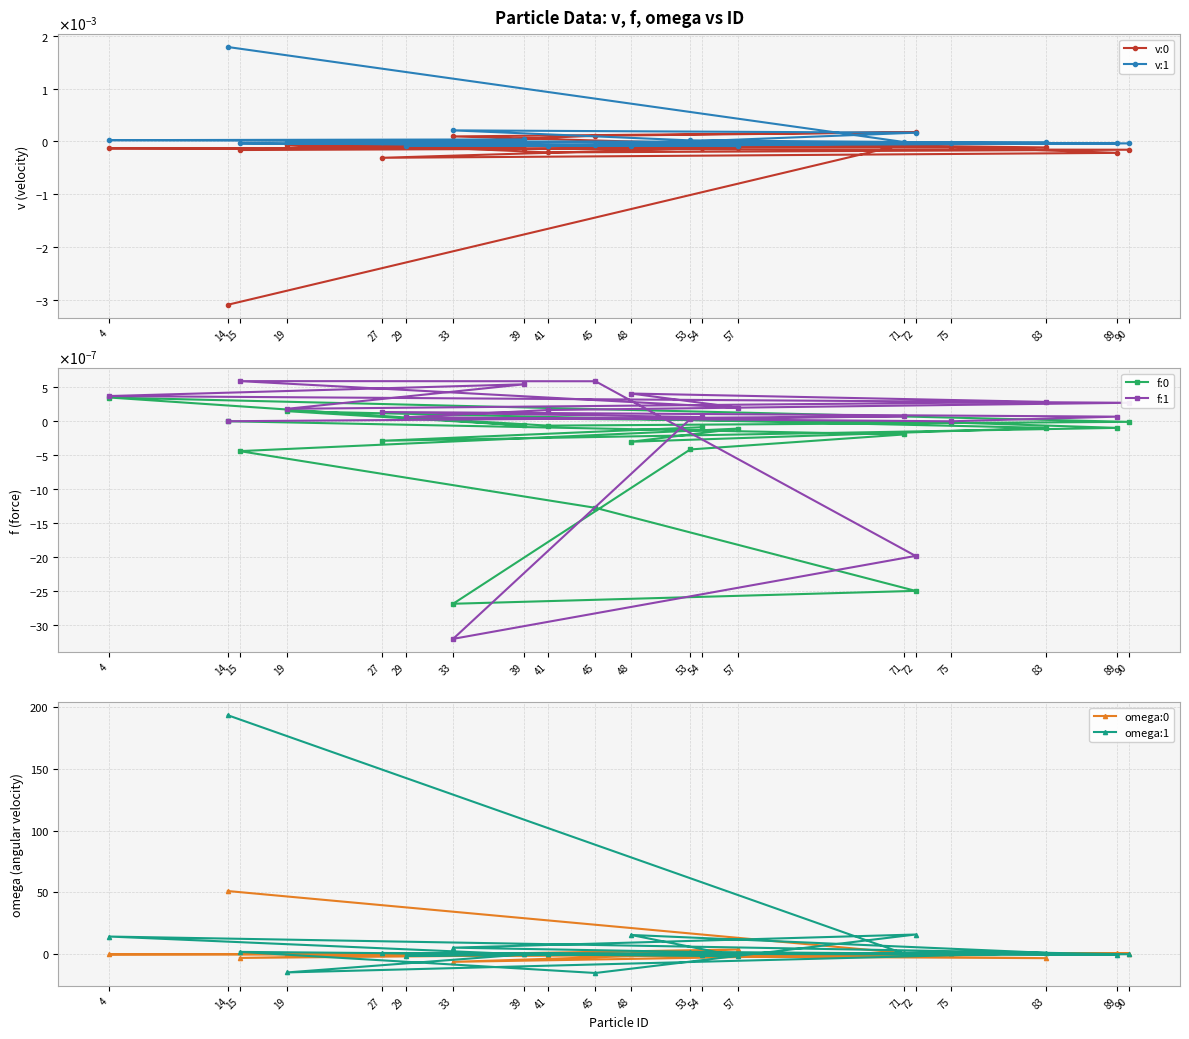

The omega:1 series shows -0.0 at 90. True or false?

False